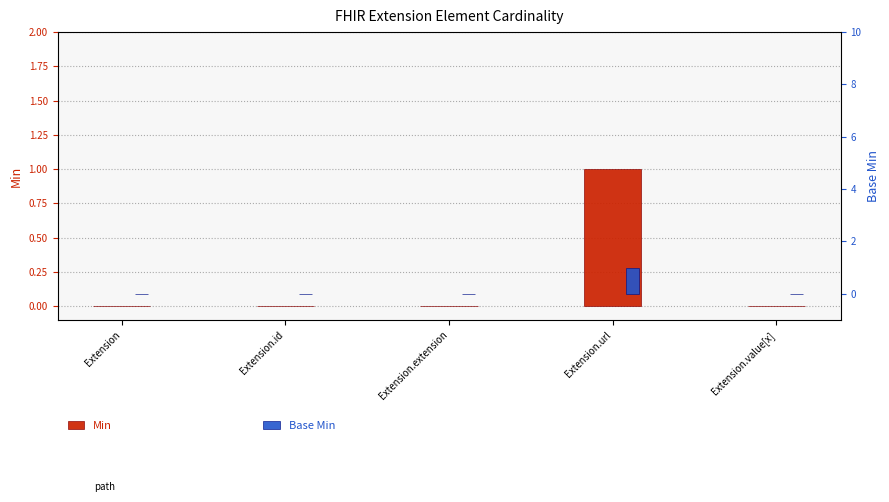

Reading left to right, what are all the values shown in this chart?

Min: 0	0	0	1	0
Base Min: 0	0	0	1	0